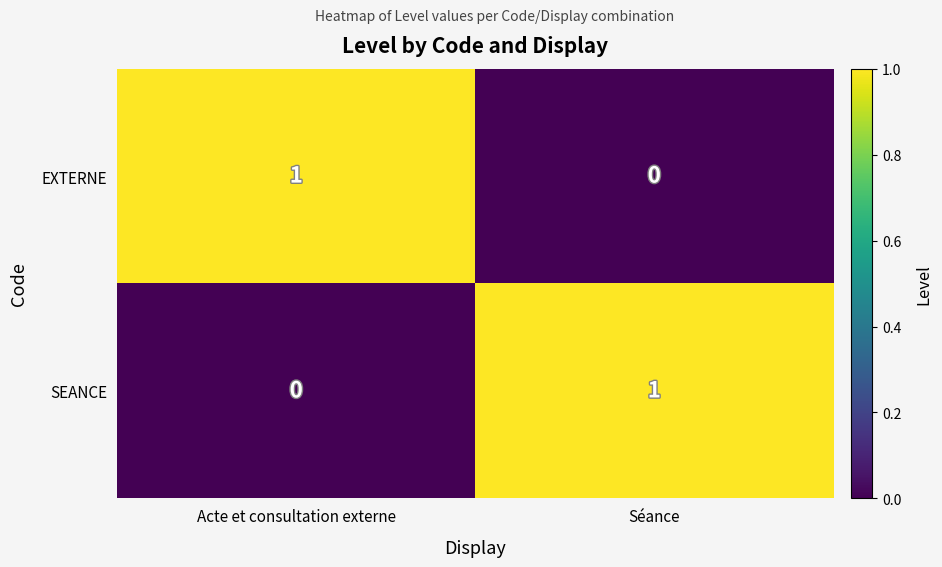

Where is SEANCE nearest to the value 0?

Acte et consultation externe